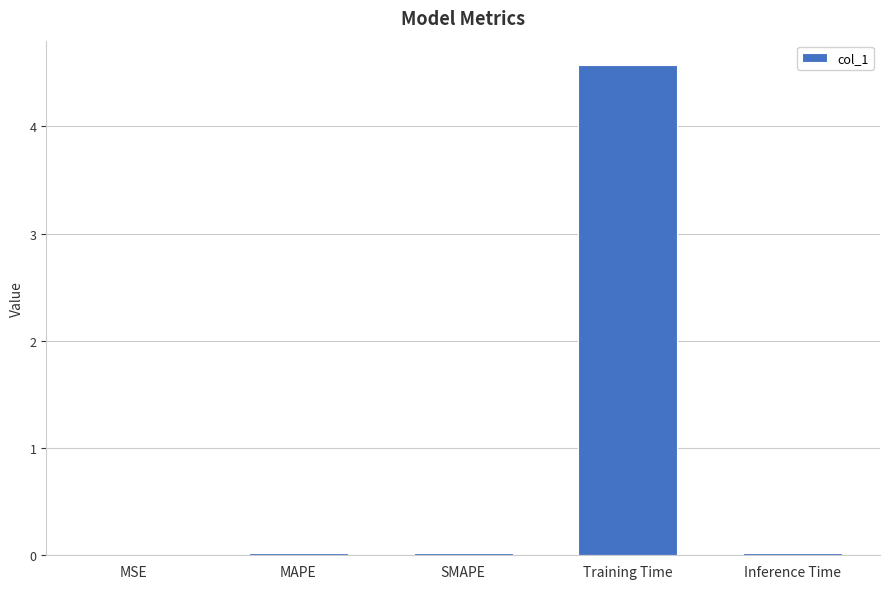

How many categories are shown in the chart?

5